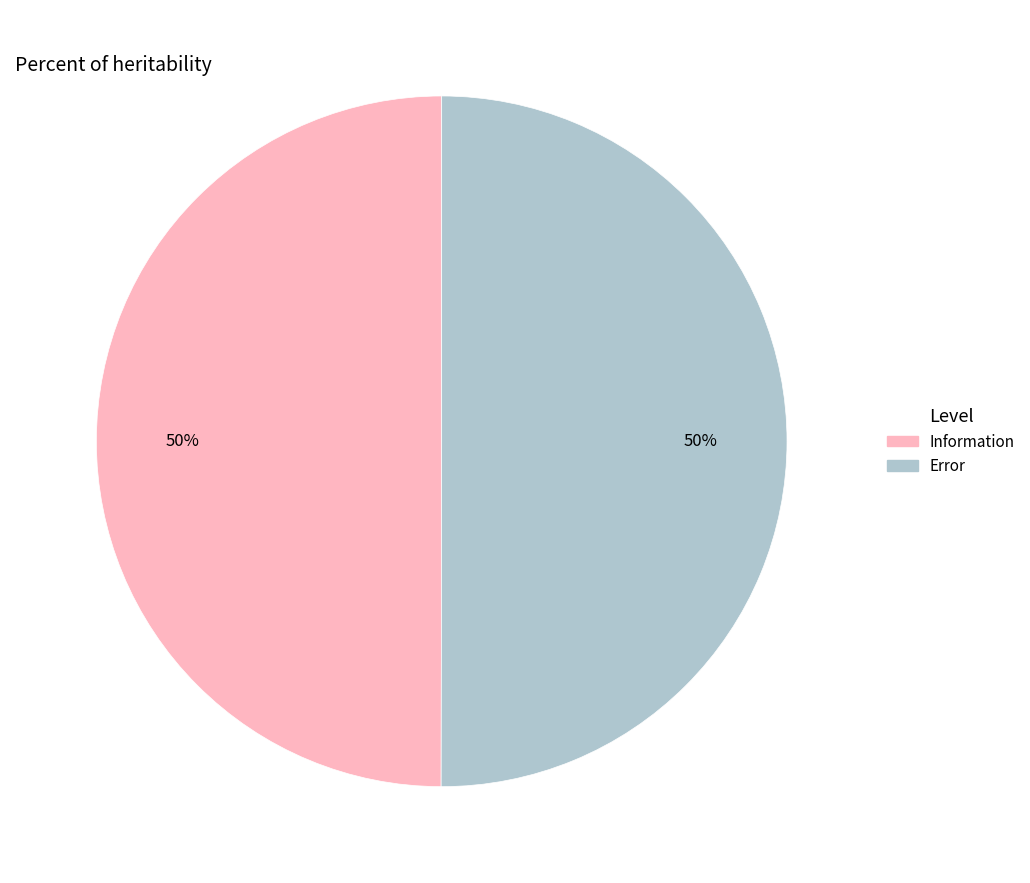

What is the ratio of the value at Information to the value at Error?

1.0